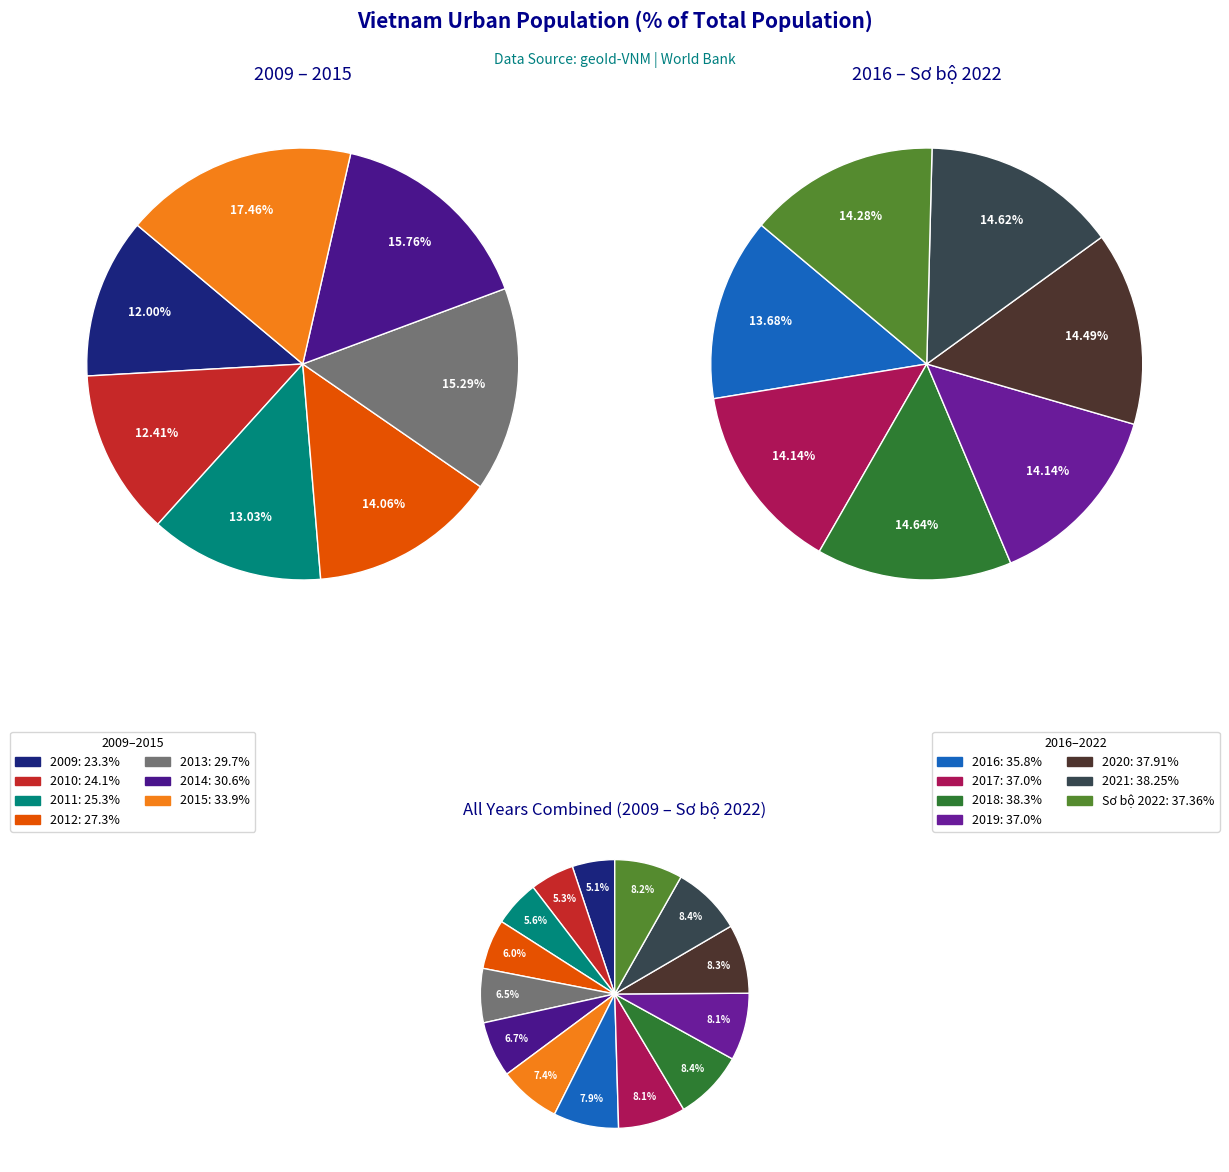

How many slices are in this pie chart?

14